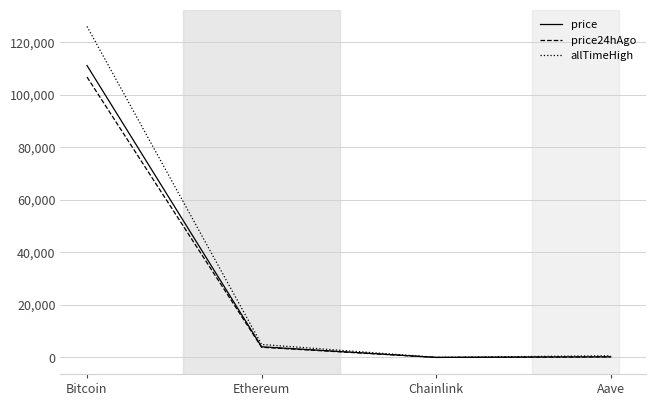

Which category has the highest value across all series?

Bitcoin